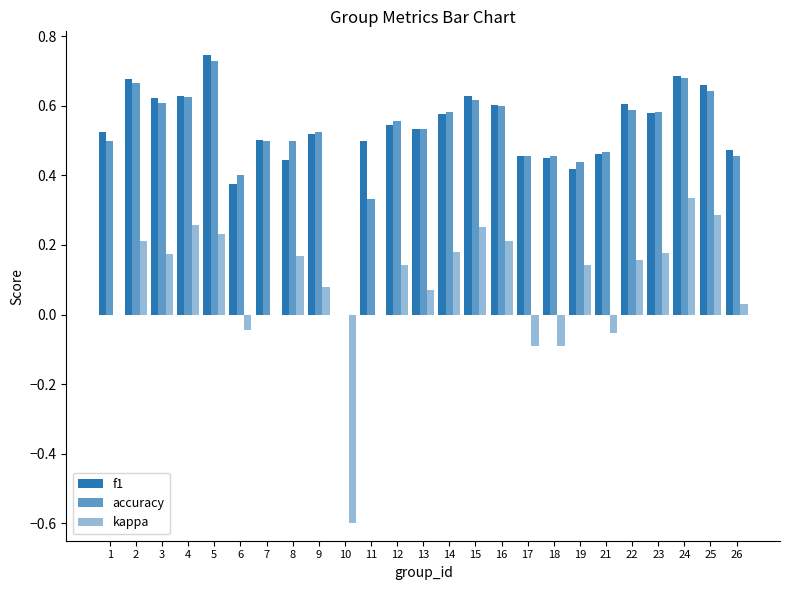

How many series are shown in this chart?

3